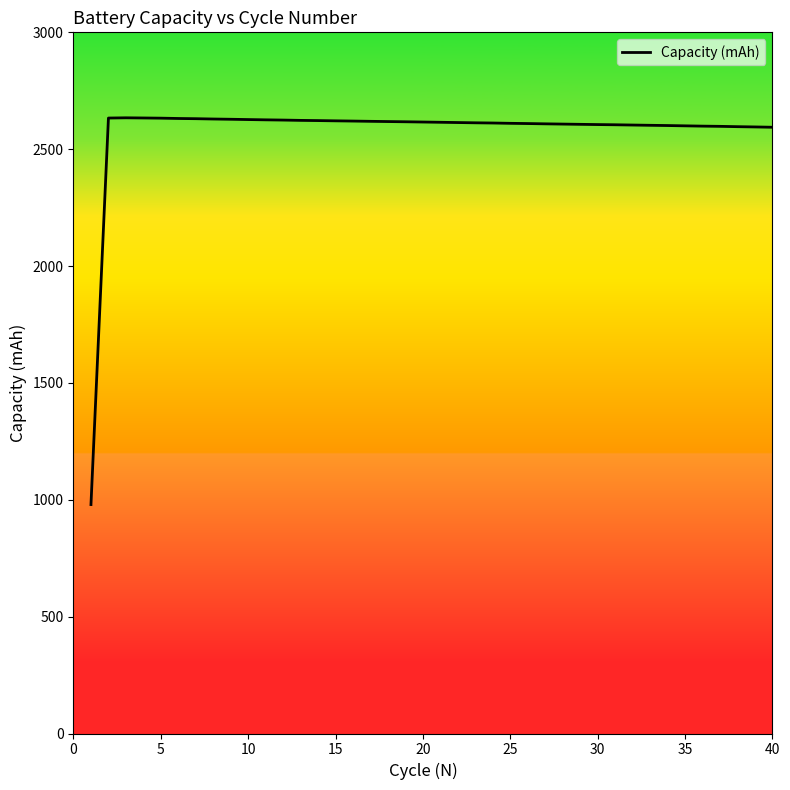

What is the difference between the maximum and minimum values?

1654.7